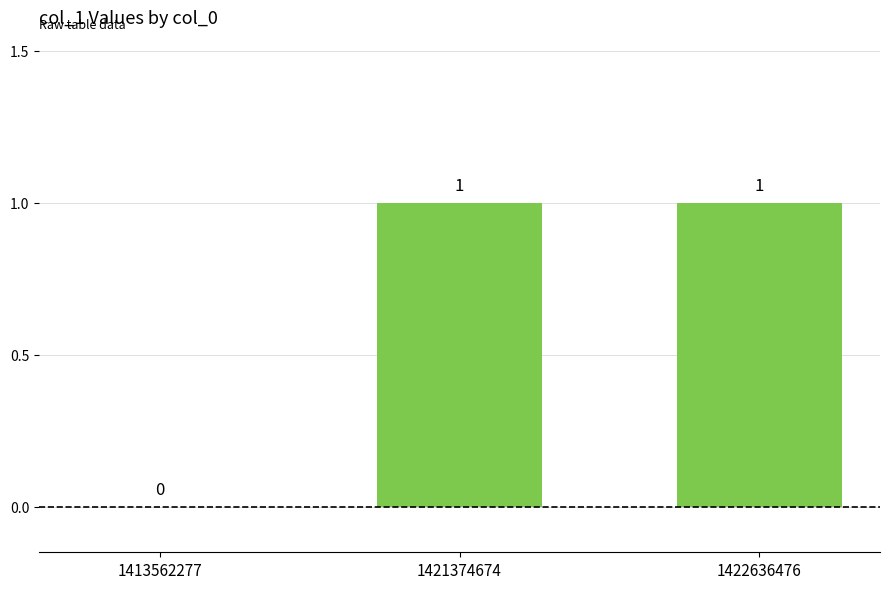

Reading right to left, what are all the values shown in this chart?

1422636476=1	1421374674=1	1413562277=0